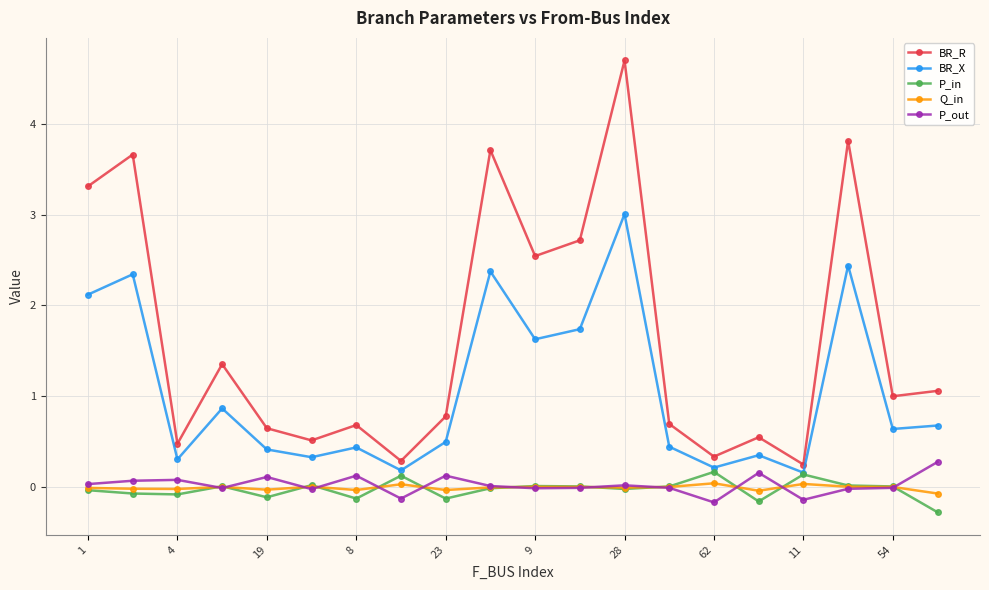

Which series has the largest total across all categories?

BR_R